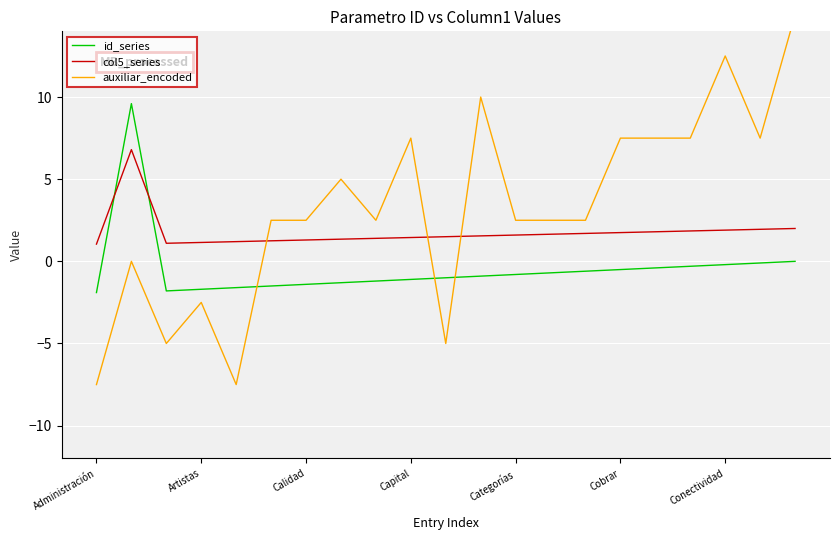

How many lines are shown in the chart?

3